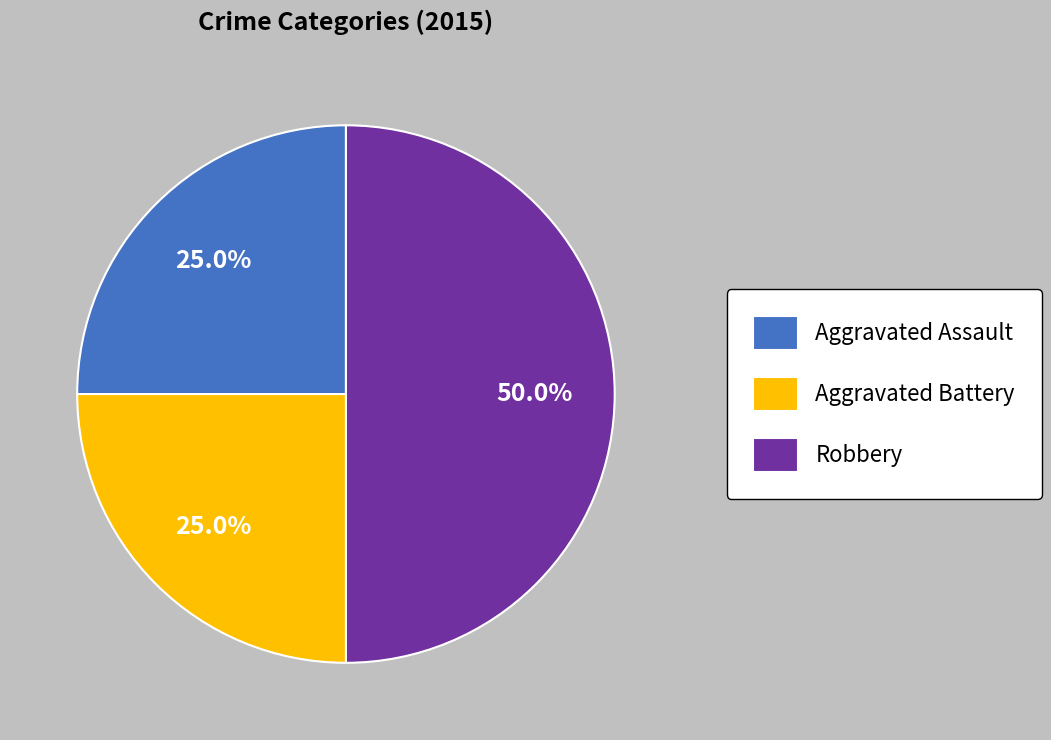

What is the total percentage of Aggravated Battery and Robbery?

75.0%